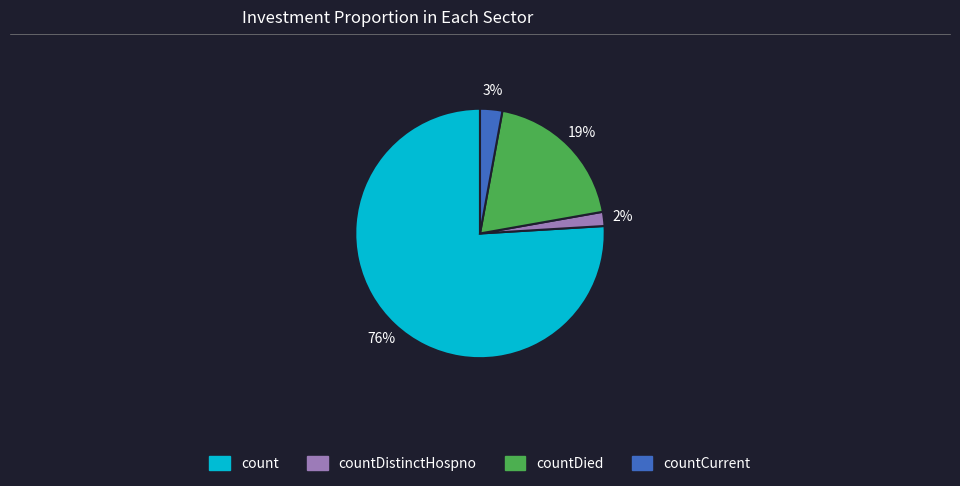

To the nearest percent, what is the average slice percentage?

25%